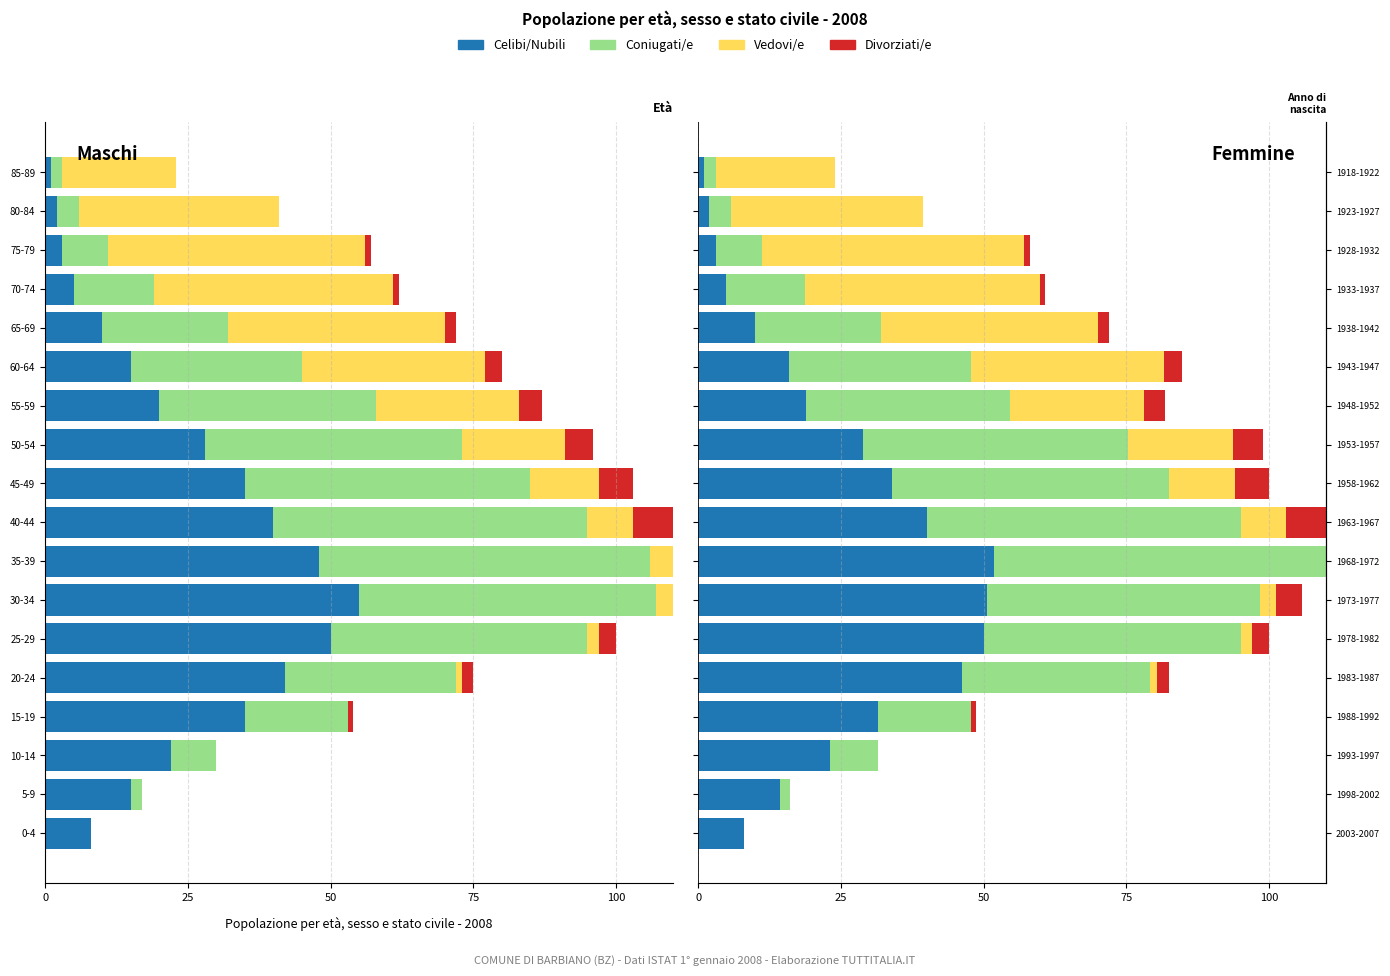

Reading left to right, transcribe all the data shown in this chart.

Celibi/Nubili: 8.0	14.2	23.1	31.5	46.2	50.0	50.6	51.8	40.0	33.9	28.8	18.8	15.9	10.0	4.9	3.1	1.9	1.0
Coniugati/e: 0.0	1.9	8.4	16.2	33.0	45.0	47.8	62.6	55.0	48.5	46.4	35.7	31.8	22.0	13.7	8.2	3.8	2.1
Vedovi/e: 0.0	0.0	0.0	0.0	1.1	2.0	2.8	5.4	8.0	11.6	18.5	23.5	33.9	38.0	41.2	45.9	33.6	20.8
Divorziati/e: 0.0	0.0	0.0	0.9	2.2	3.0	4.6	6.5	7.0	5.8	5.2	3.8	3.2	2.0	1.0	1.0	0.0	0.0